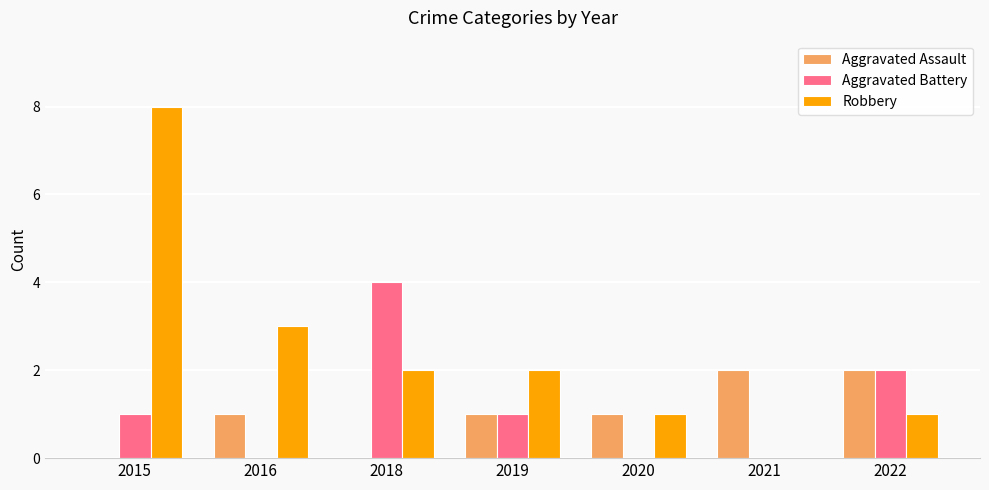

What is the maximum value for Aggravated Assault?

2